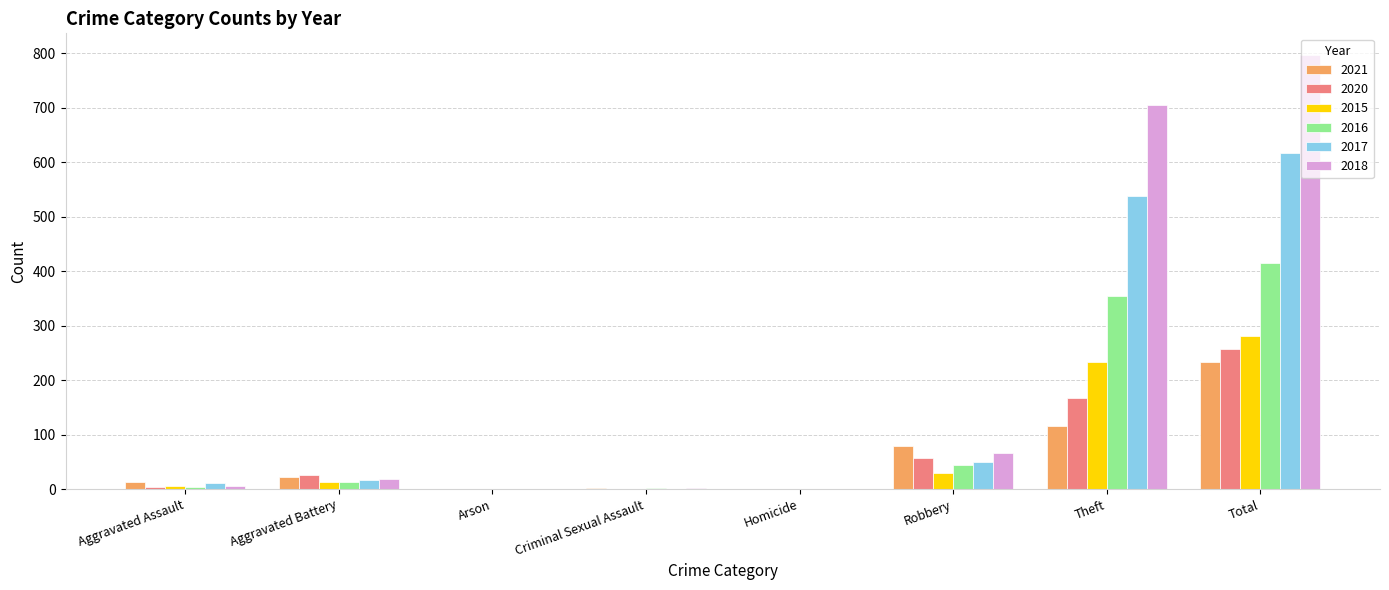

At which category is the sum across all series the highest?

Total